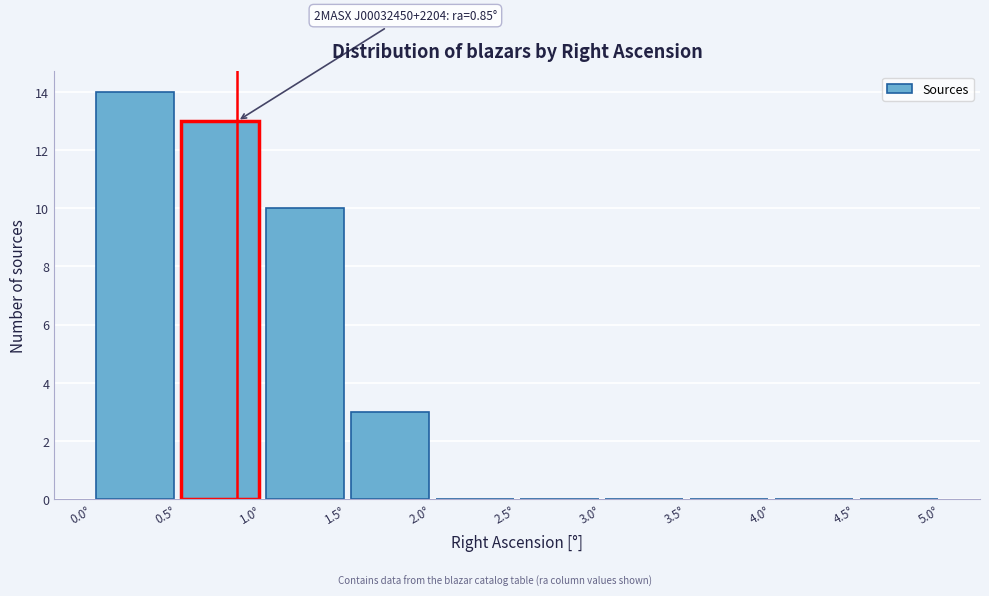

Over which range of the x-axis is the bar tallest?

0.0 to 0.5